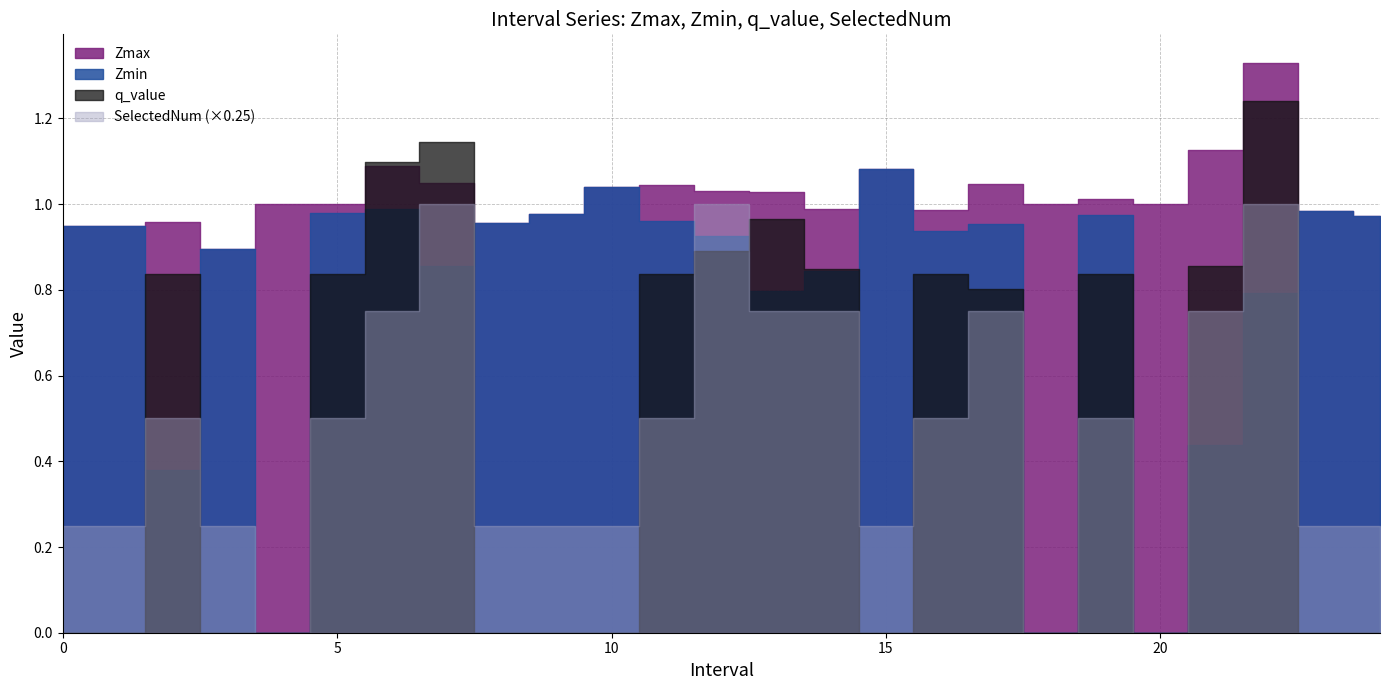

Count the number of data series in this chart.

4